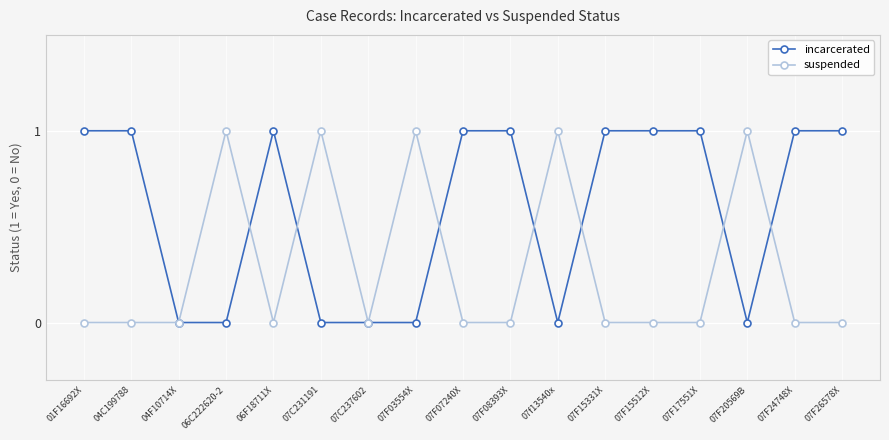

Rank the series at 07C231191 from lowest to highest value.

incarcerated, suspended